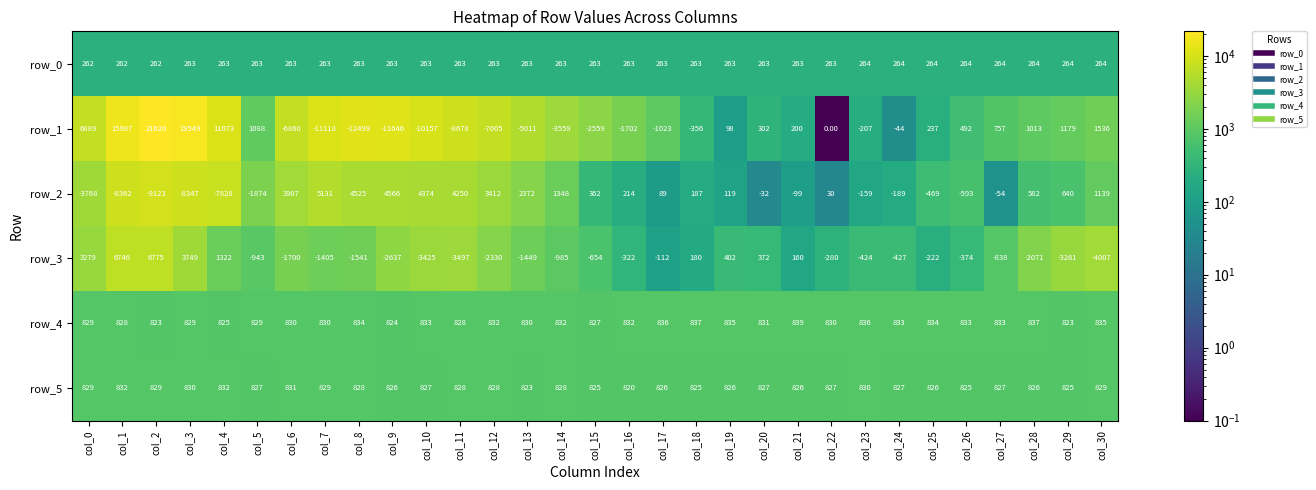

At which label does row_5 reach its minimum?

col_16